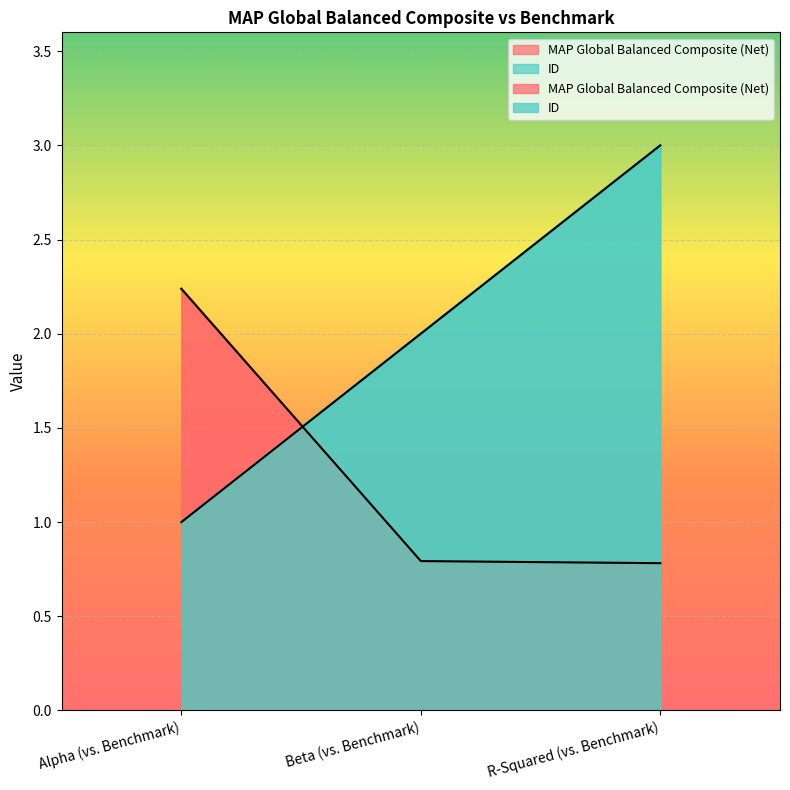

Which label corresponds to the smallest value in the chart?

R-Squared (vs. Benchmark)